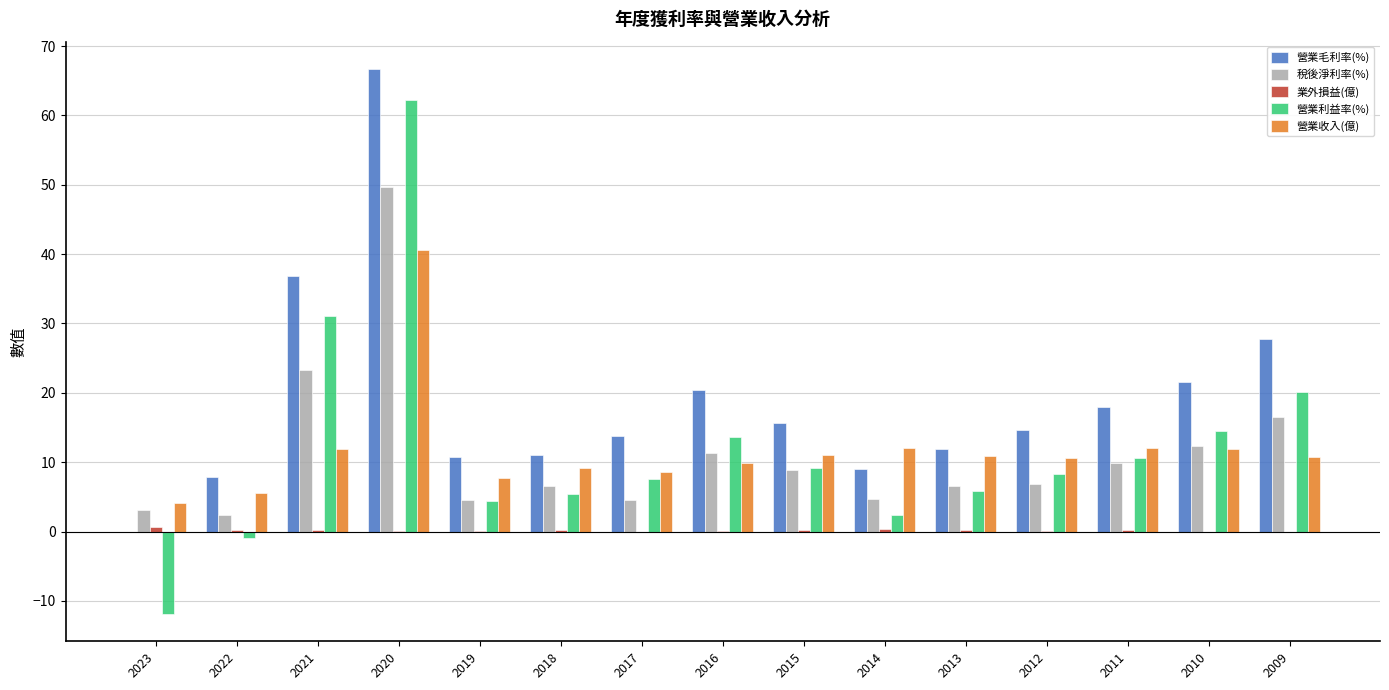

What is the approximate value of 營業毛利率(%) at 2020?

66.7